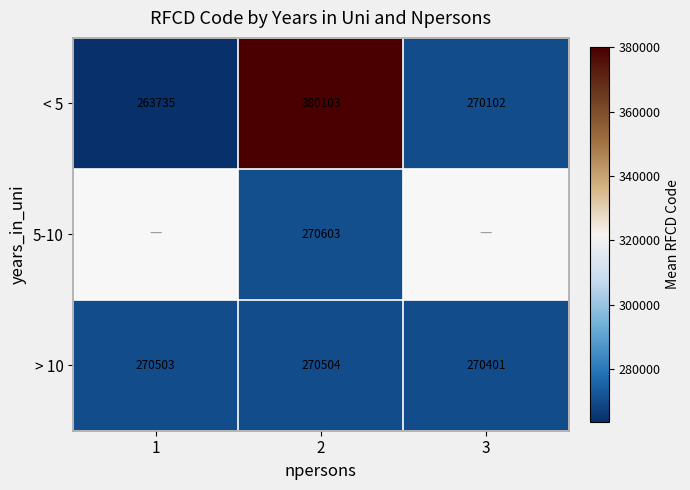

Which has a higher value, 3 or 1?

3